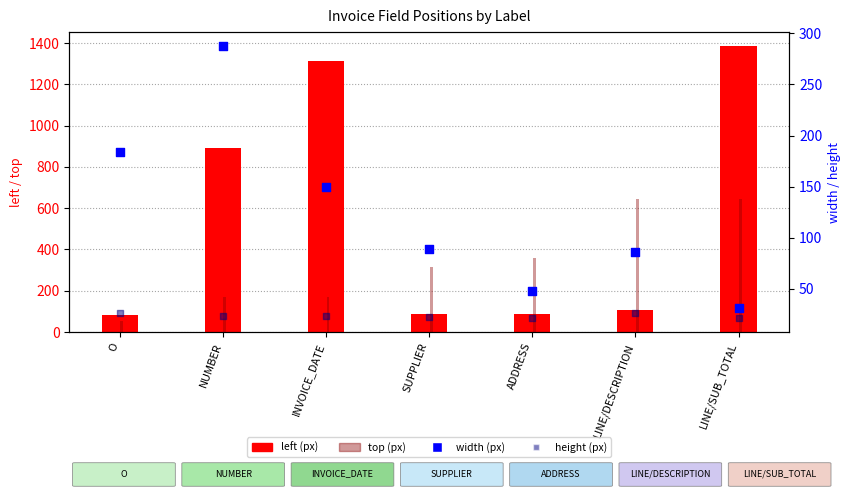

At how many categories does at least one series exceed 443?

4